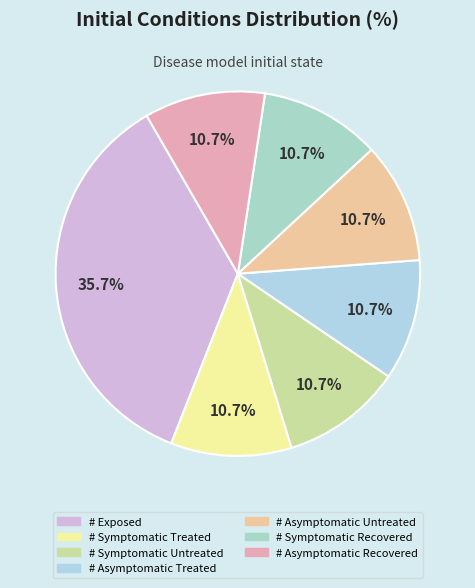

What is the smallest slice in the pie chart?

# Symptomatic Treated